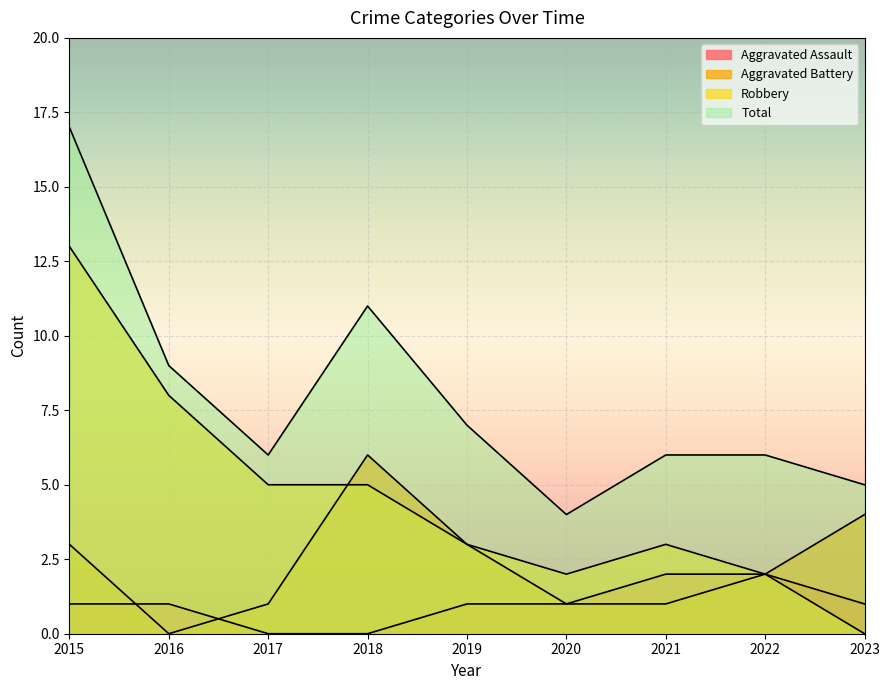

How many Aggravated Assault values are between 1 and 2?

7